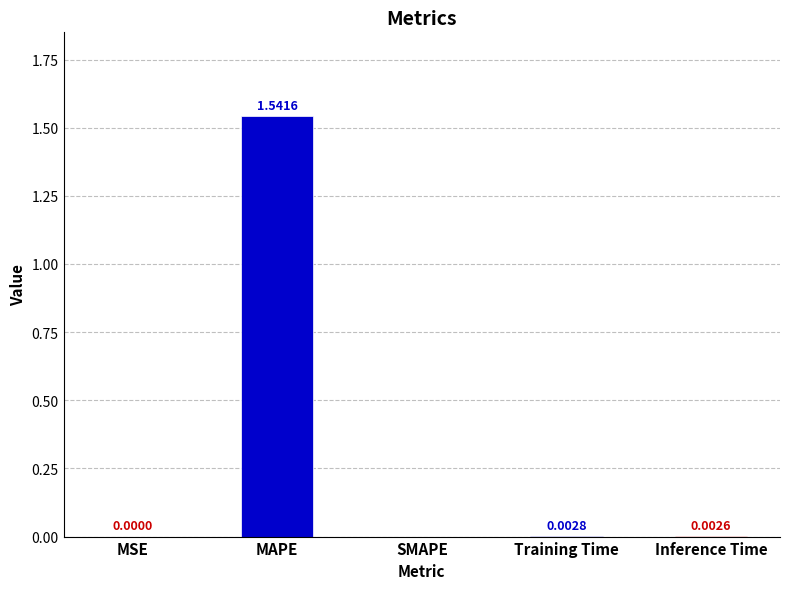

What is the change in value from MAPE to Training Time?

-1.5